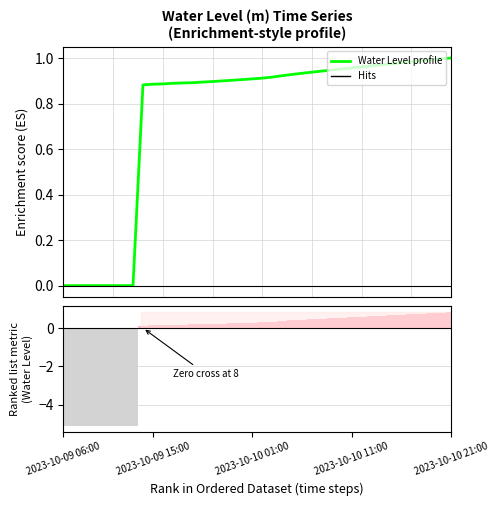

What is the label of the 9th bar from the right?

31